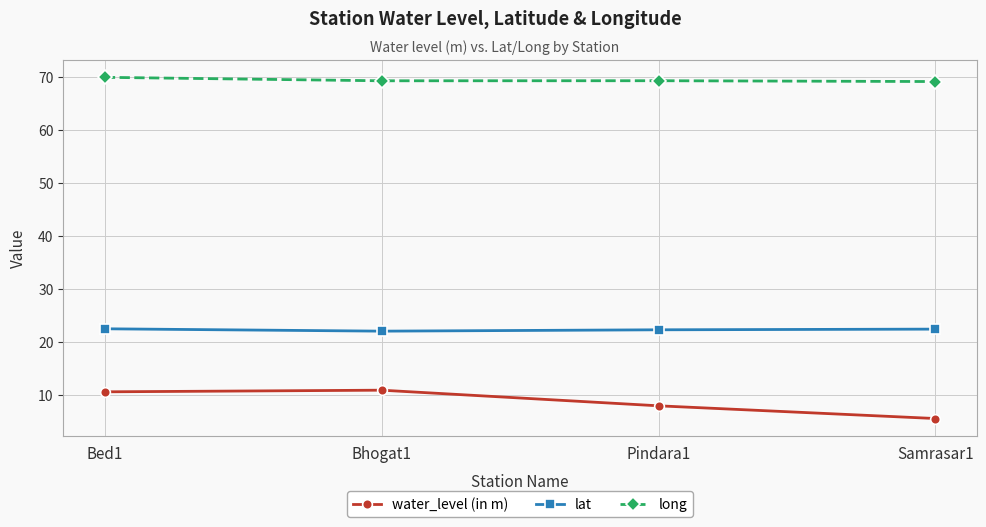

What position from the left is Bhogat1?

2